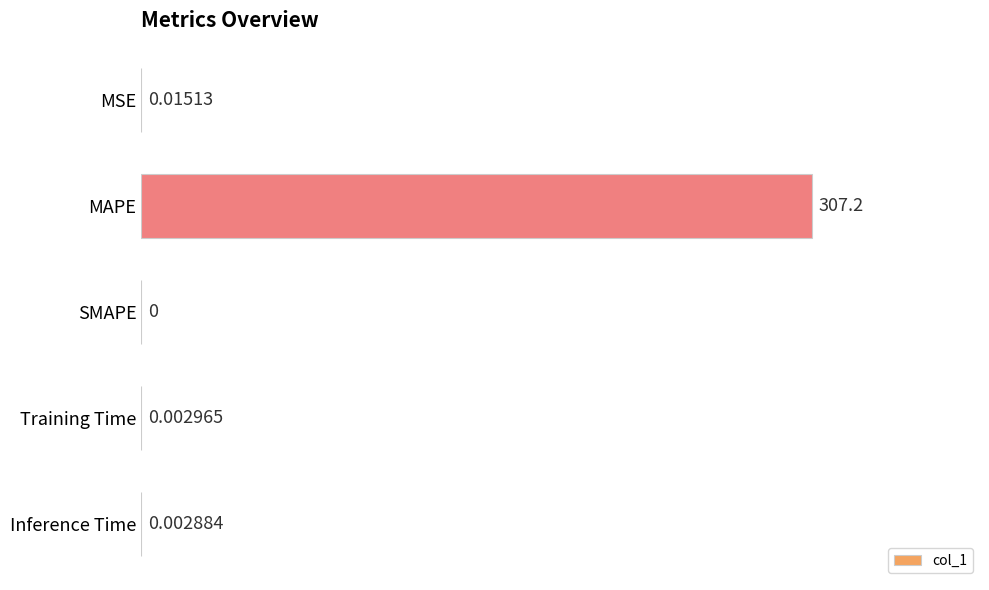

At which category does the chart reach its peak across all series?

MAPE